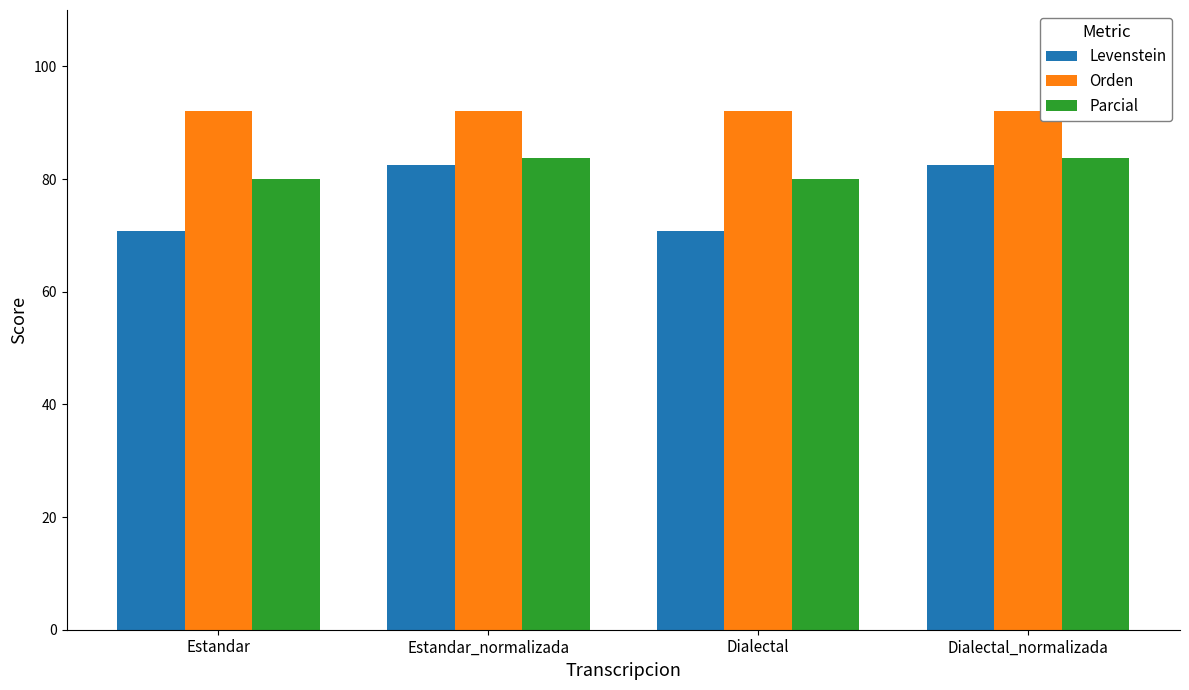

How many groups of bars are there?

4